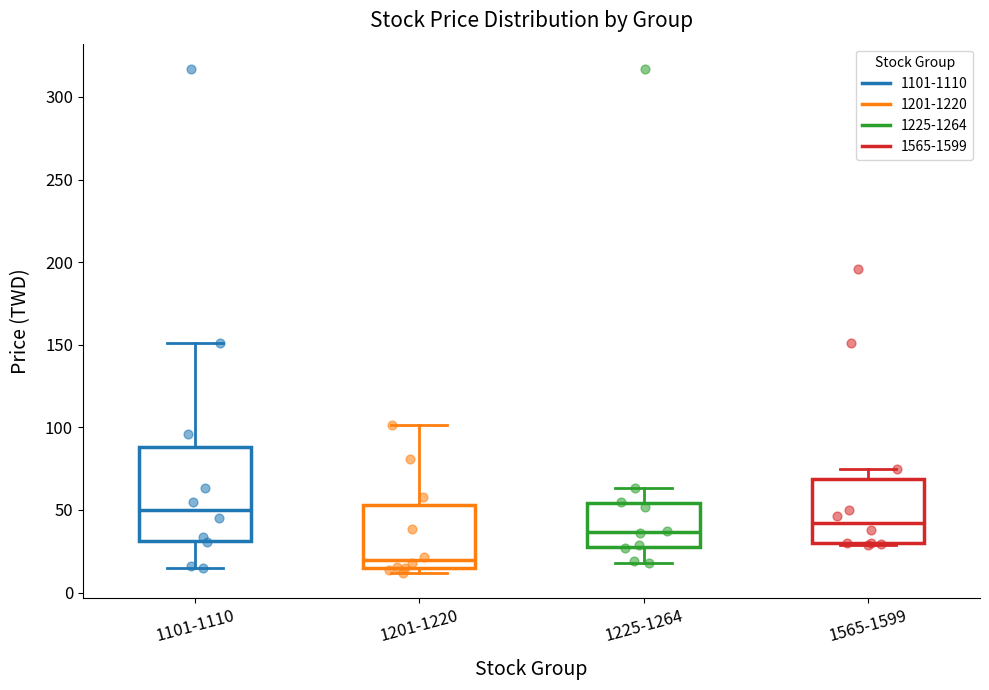

Reading left to right, transcribe this box plot: for each box, give where its median line is, the range the box spans, and where its two whiskers end, as read against the y-axis. The values are not printed on the chart, so give them approximately, as read against the axis.

1101-1110: median 50, box 30 to 90, whiskers 15 to 150
1201-1220: median 20, box 15 to 55, whiskers 10 to 100
1225-1264: median 35, box 25 to 55, whiskers 20 to 65
1565-1599: median 40, box 30 to 70, whiskers 30 to 75